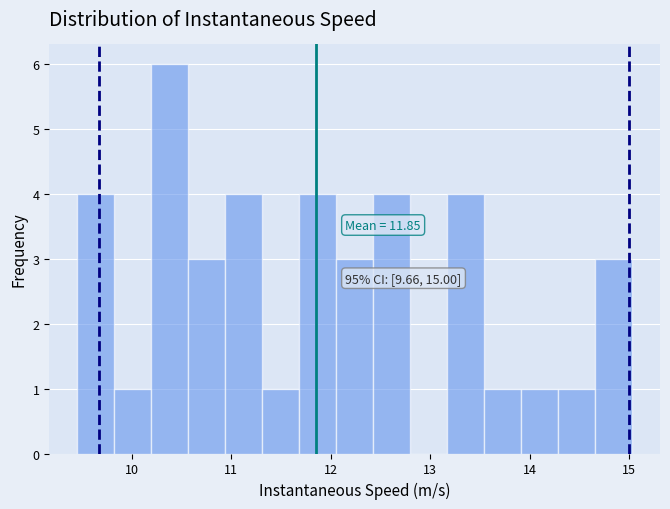

Around what value on the x-axis is the tallest bar? Give the approximate position of its centre, as read against the axis.

10.4